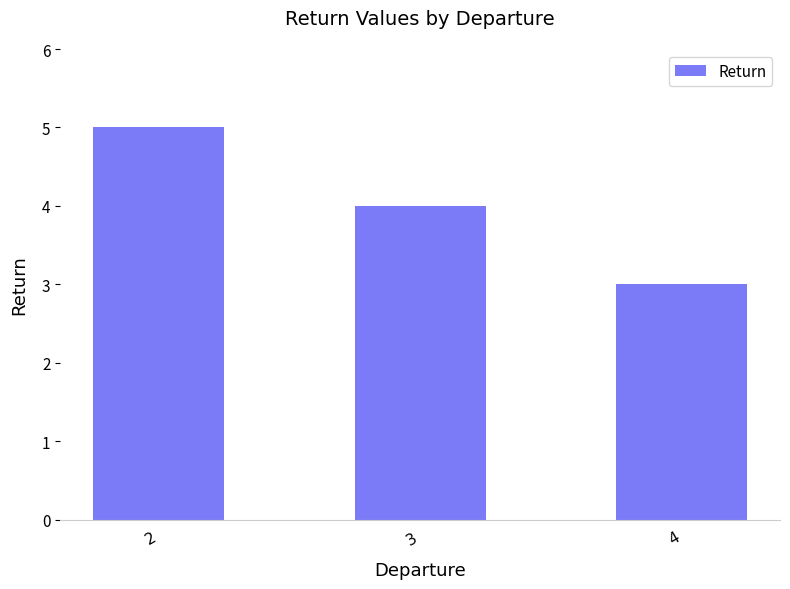

What is the sum of all values?

12